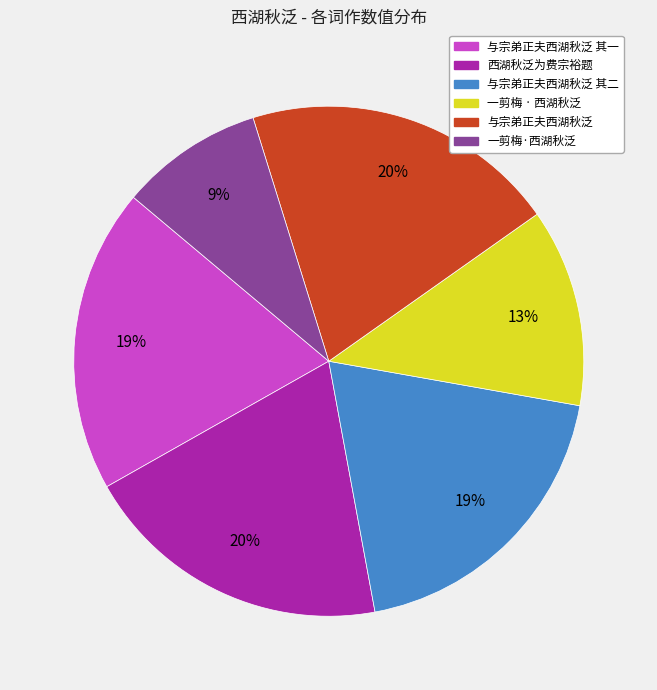

What percentage is the 一剪梅 · 西湖秋泛 slice, to the nearest percent?

13%